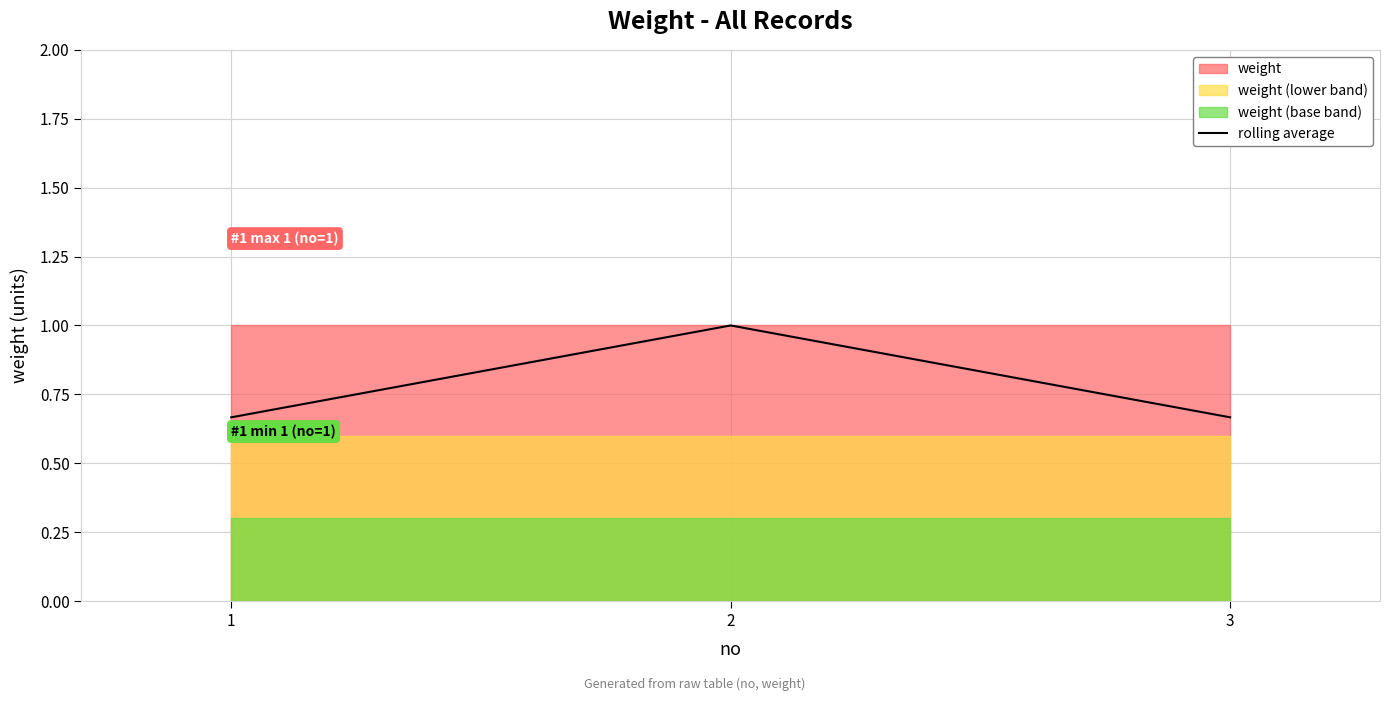

How many lines are shown in the chart?

1